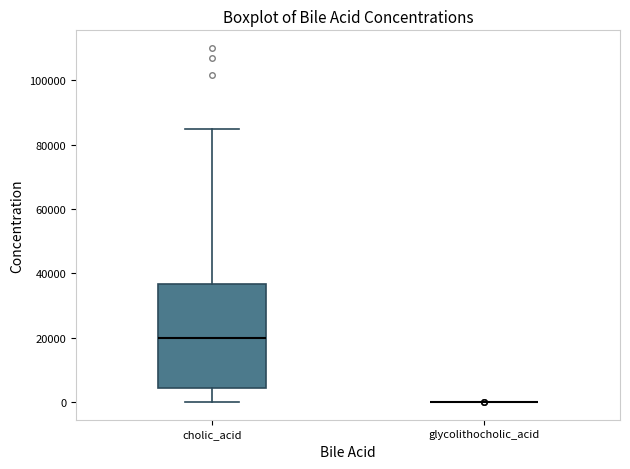

Reading left to right, read every box against the y-axis: the position of its median line, the range the box covers, and the ends of its whiskers. The values are not printed on the chart, so give them approximately, as read against the axis.

cholic_acid: median 20000, box 4000 to 36000, whiskers 0 to 84000
glycolithocholic_acid: box collapsed to a line at 0, whiskers 0 to 0